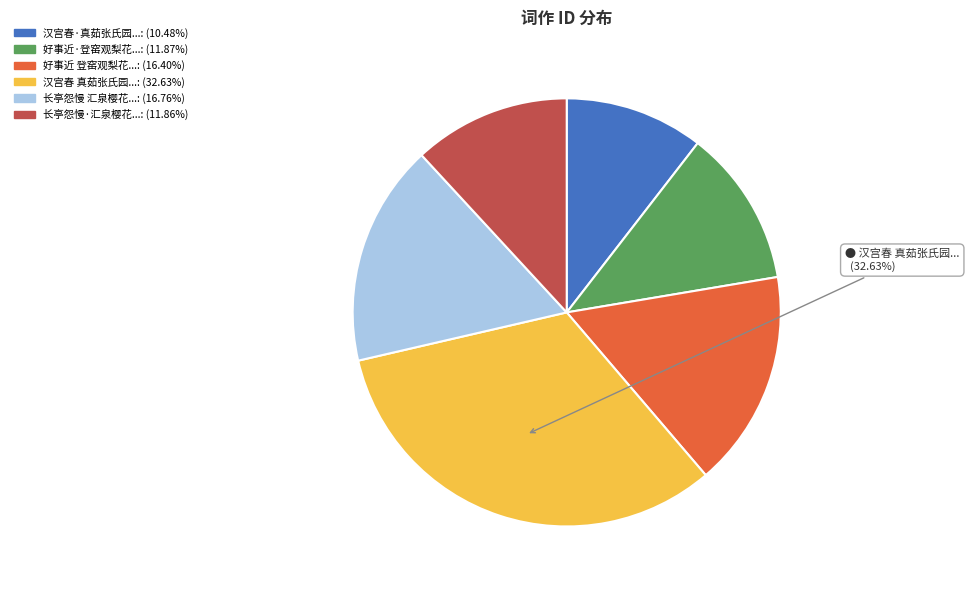

How many slices are in this pie chart?

6